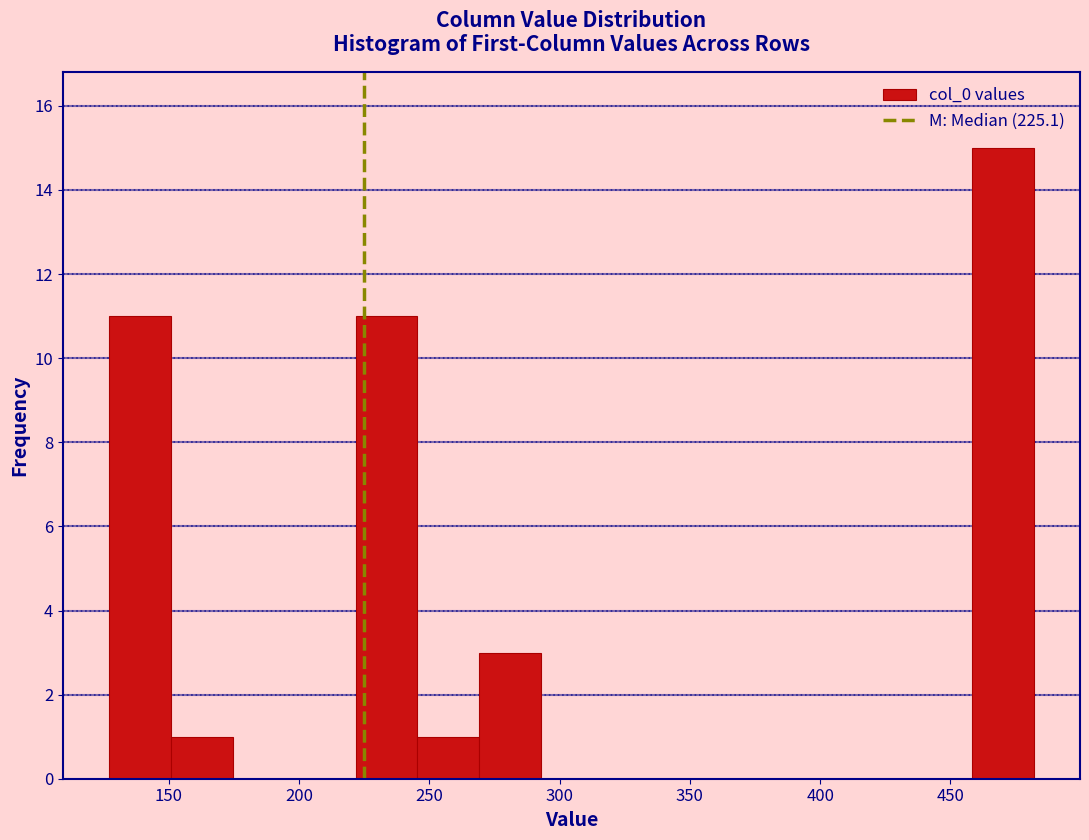

What is the height of the bar covering 150 to 175 on the x-axis? Neither the bar edges nor the heights are printed on the chart, so give them approximately, as read against the axes.

1